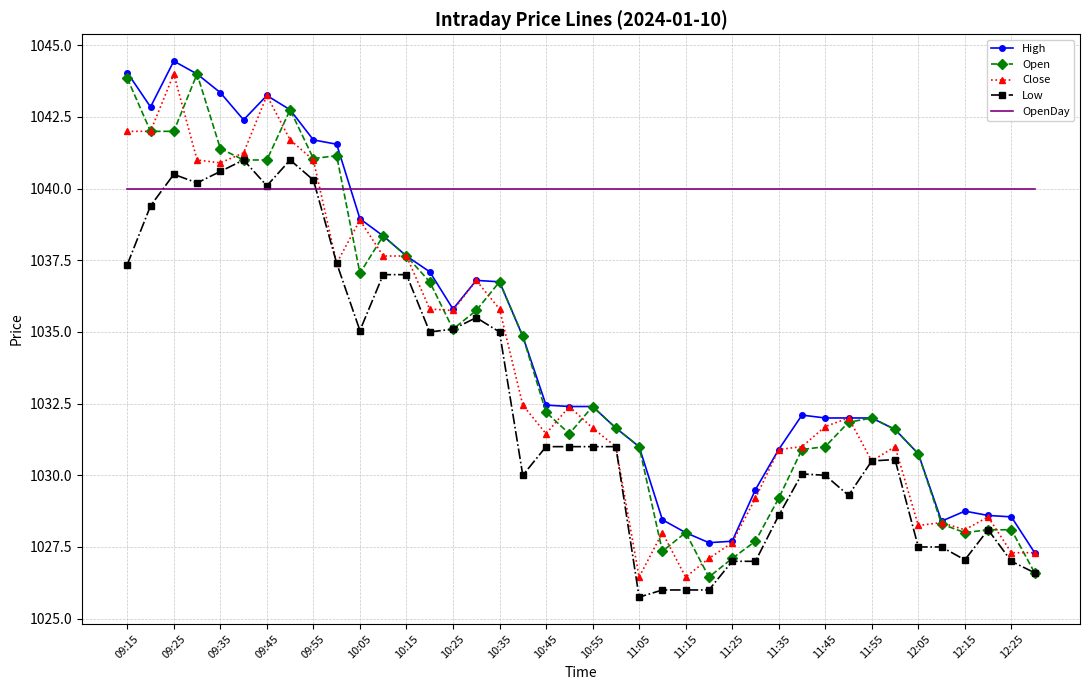

What is the lowest value of the Open series?

1026.5